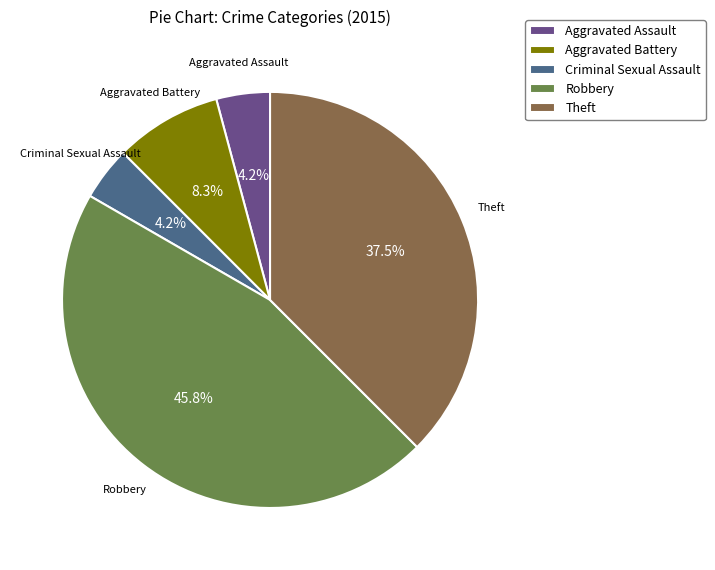

To the nearest percent, what is the difference between the largest and smallest slice percentages?

42%